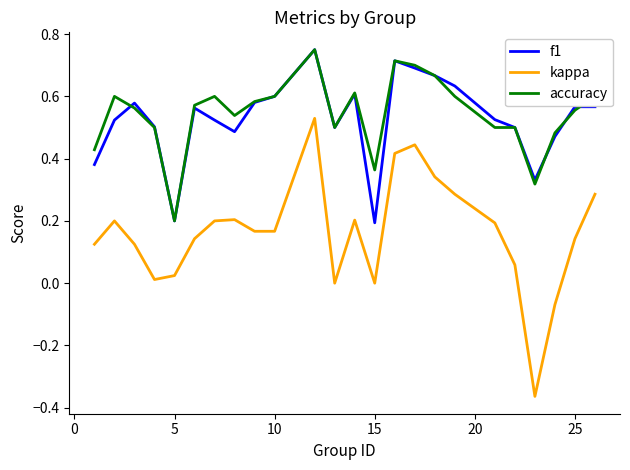

Which series has the widest spread of values?

kappa